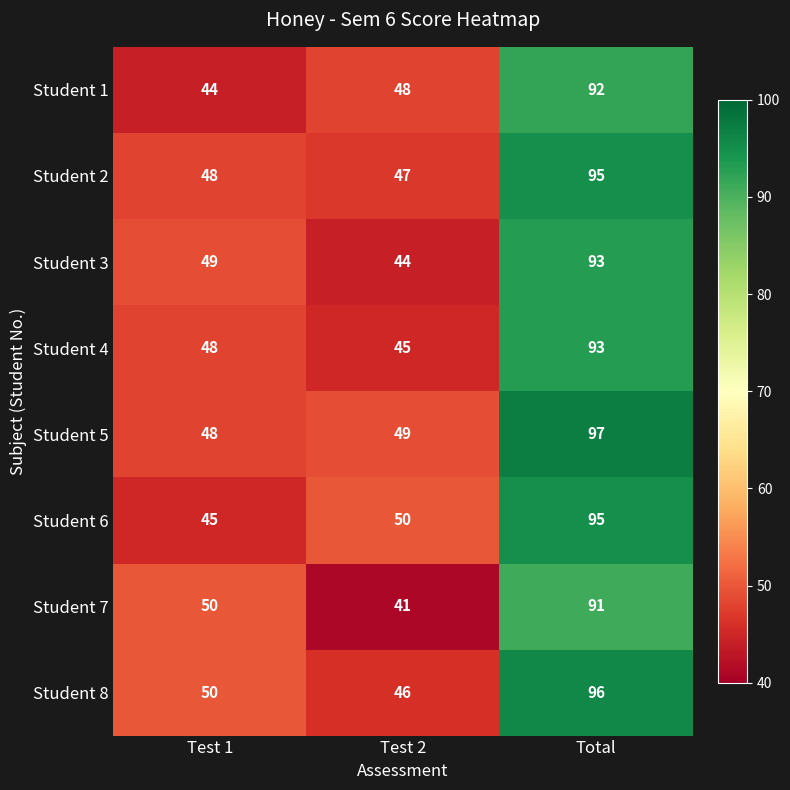

How many Student 7 values are between 41 and 91?

3